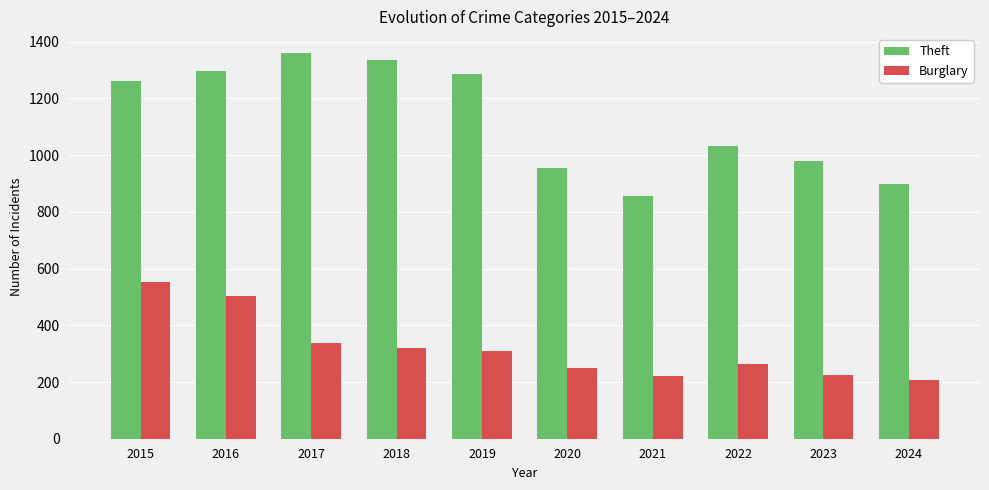

What is the difference between the maximum and minimum values in the Burglary series?

345